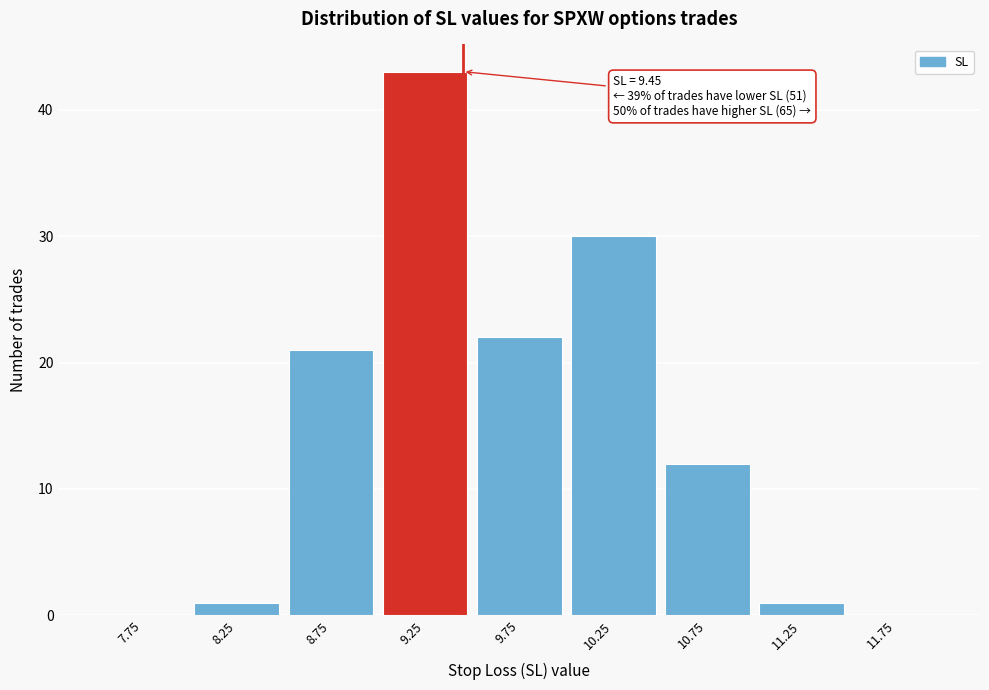

Over which range of the x-axis is the bar tallest?

9.0 to 9.5